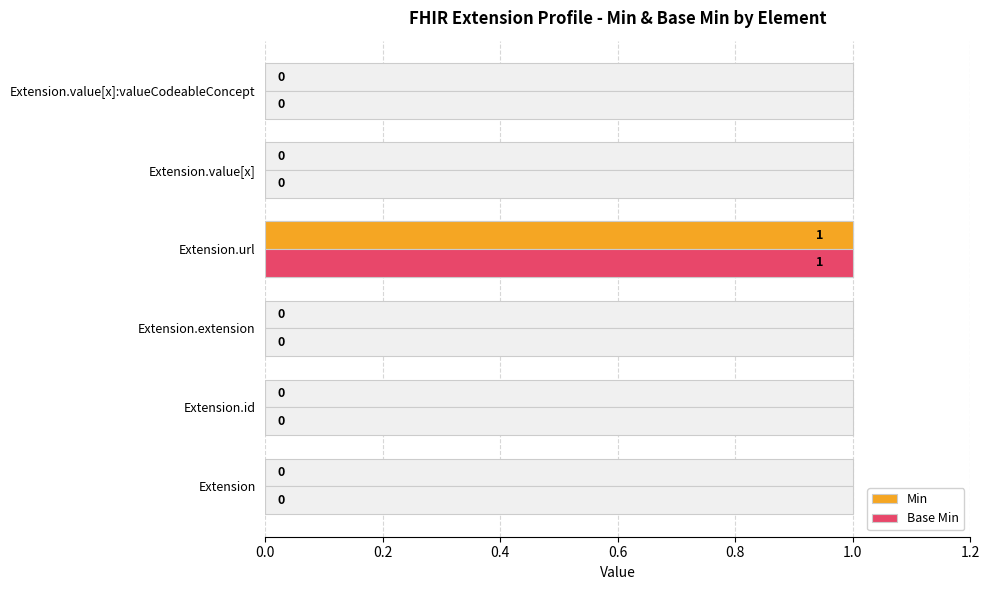

Between 0.0 and 0.8, which series saw the biggest shift?

Min